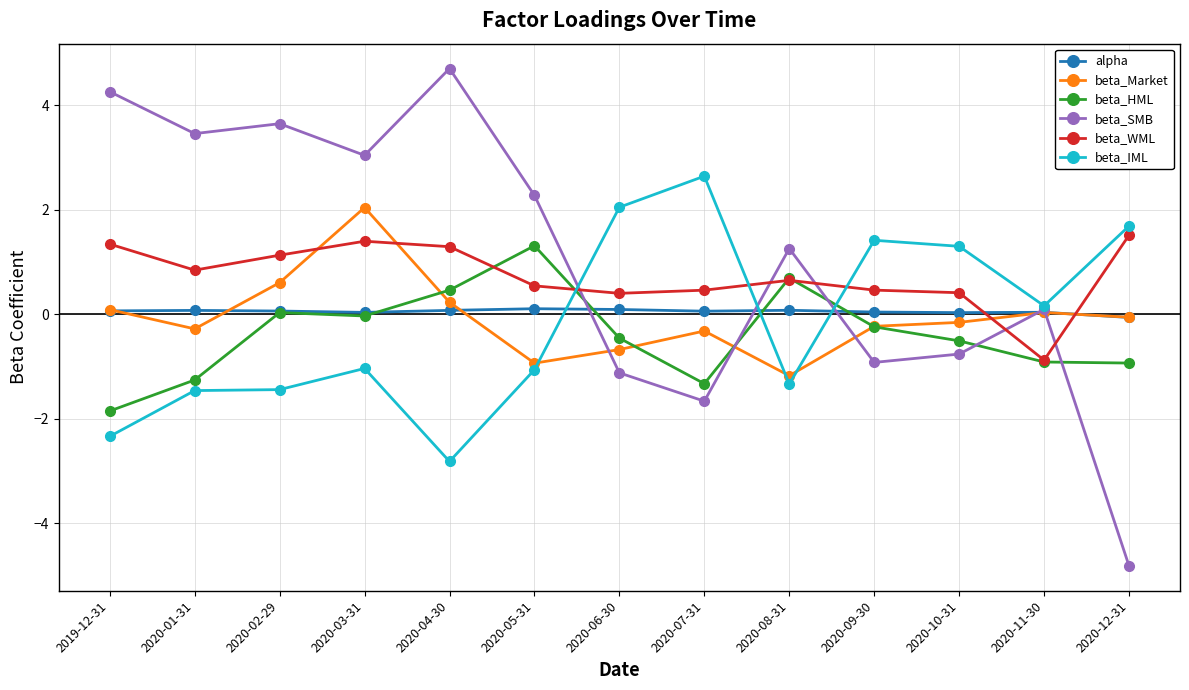

What is the difference between the maximum and minimum values in the beta_WML series?

2.4